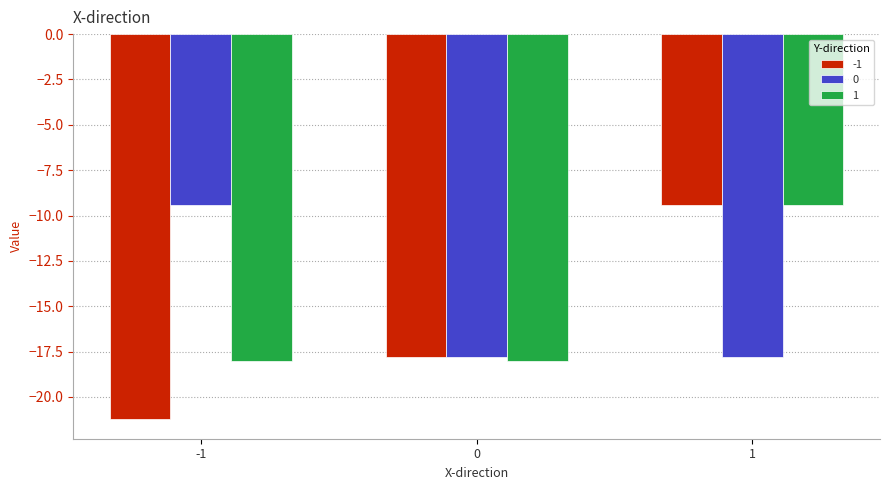

What is the value of the 0 bar at the 1st from the left?

-9.4